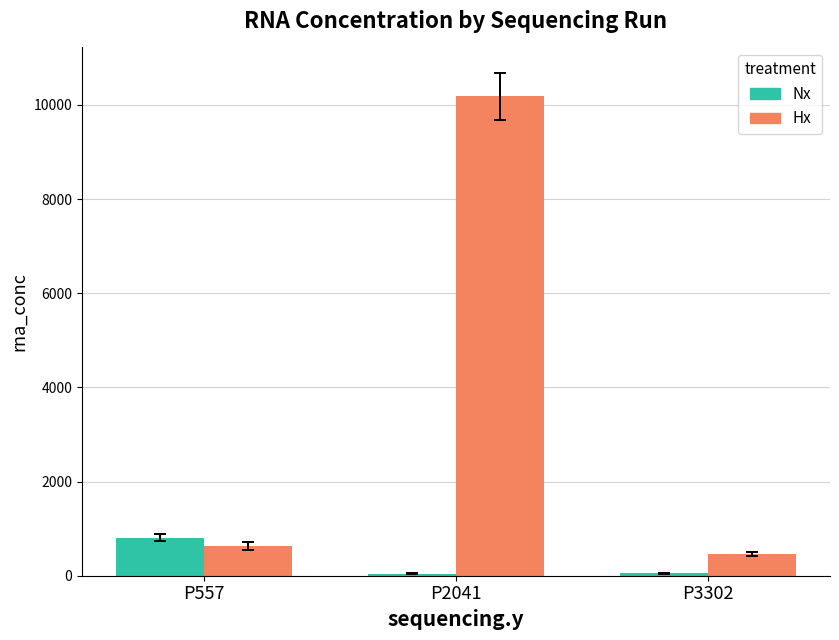

The value of Nx at P3302 is 52.0. True or false?

True